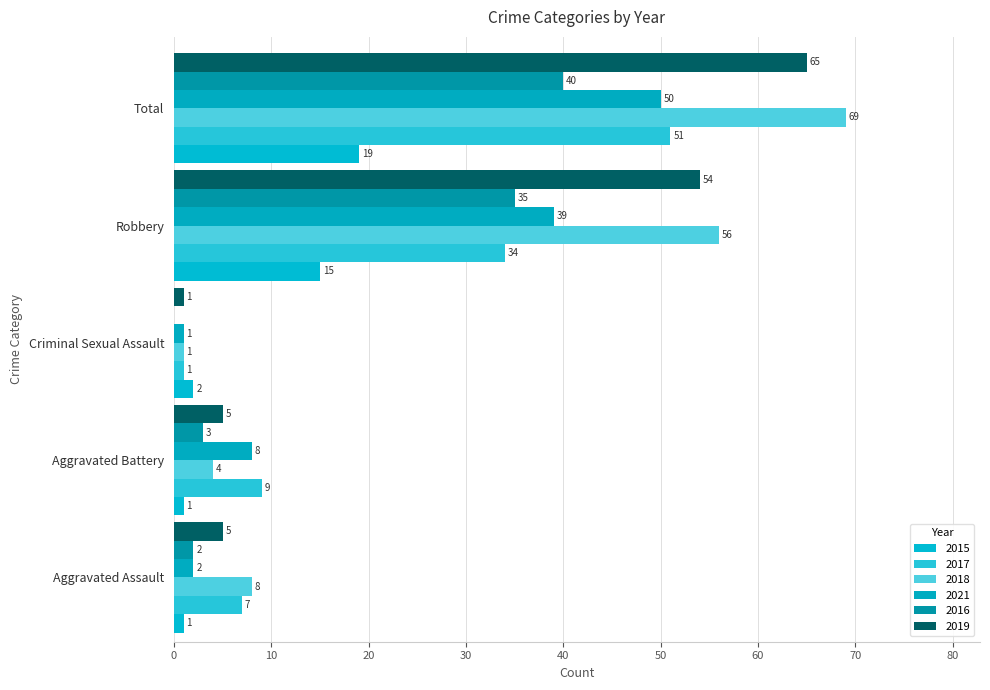

The 2021 series shows 3 at Aggravated Assault. True or false?

False